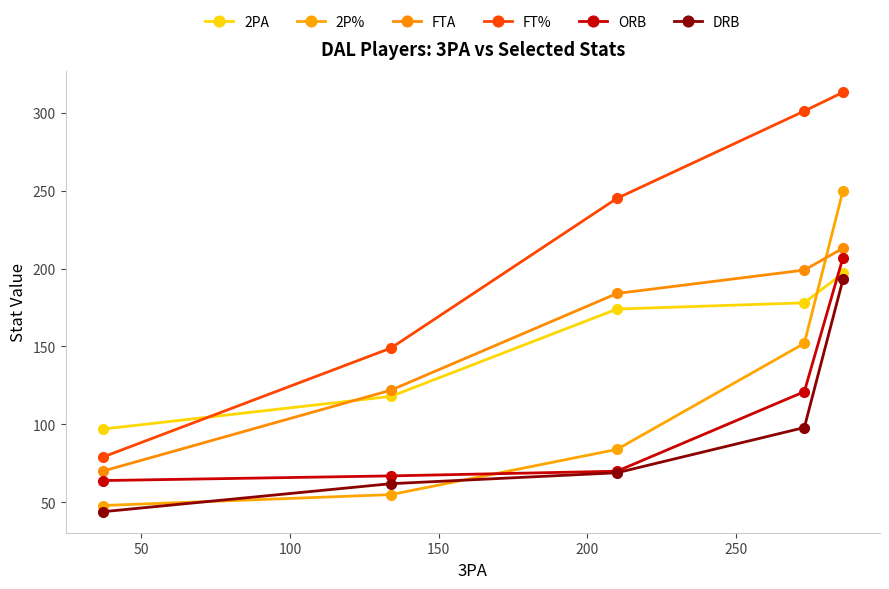

After their last crossing, which series has the higher values: DRB or 2P%?

2P%